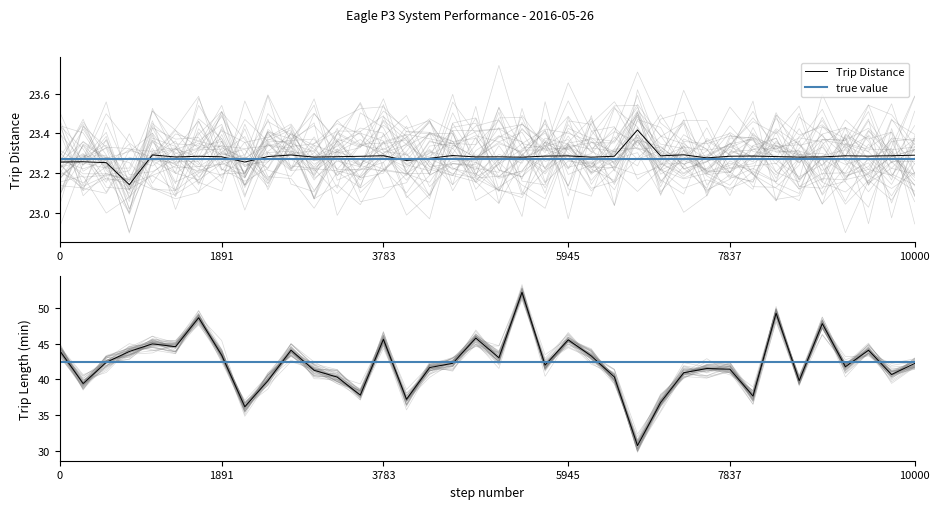

True or false: Trip Distance has a value of 7.4 at 0.

False